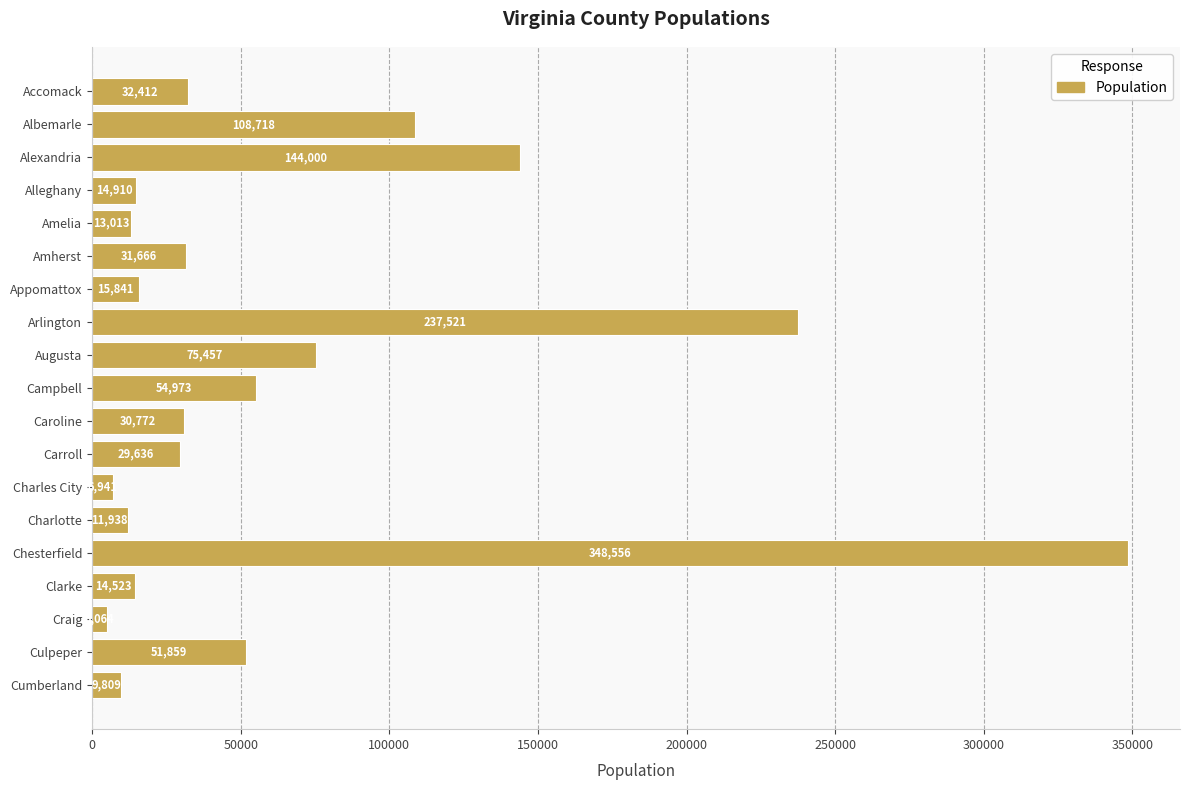

What is the change in value from Charlotte to Clarke?

+2585